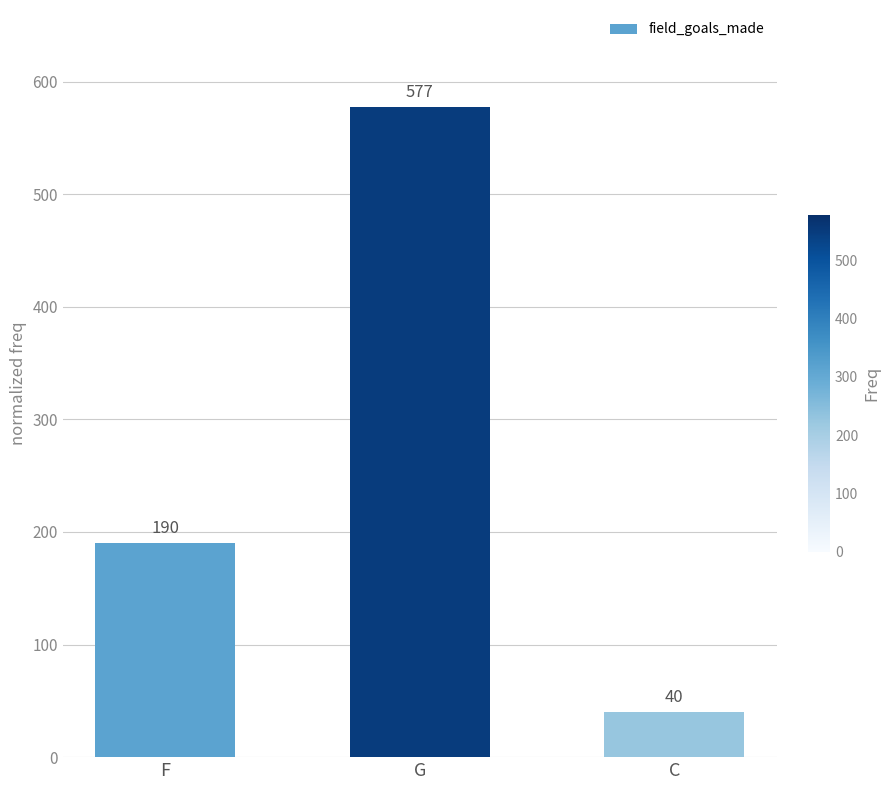

What is the difference between the maximum and second lowest values?

387